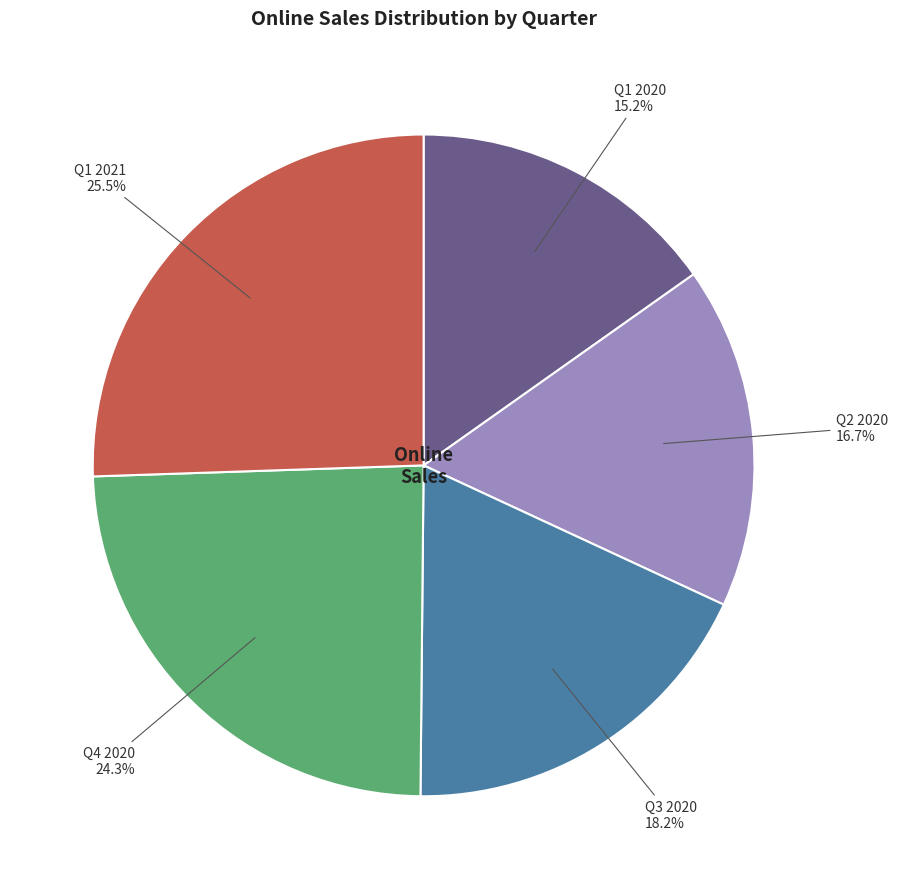

The Q1 2020 slice represents 4% of the pie. True or false?

False